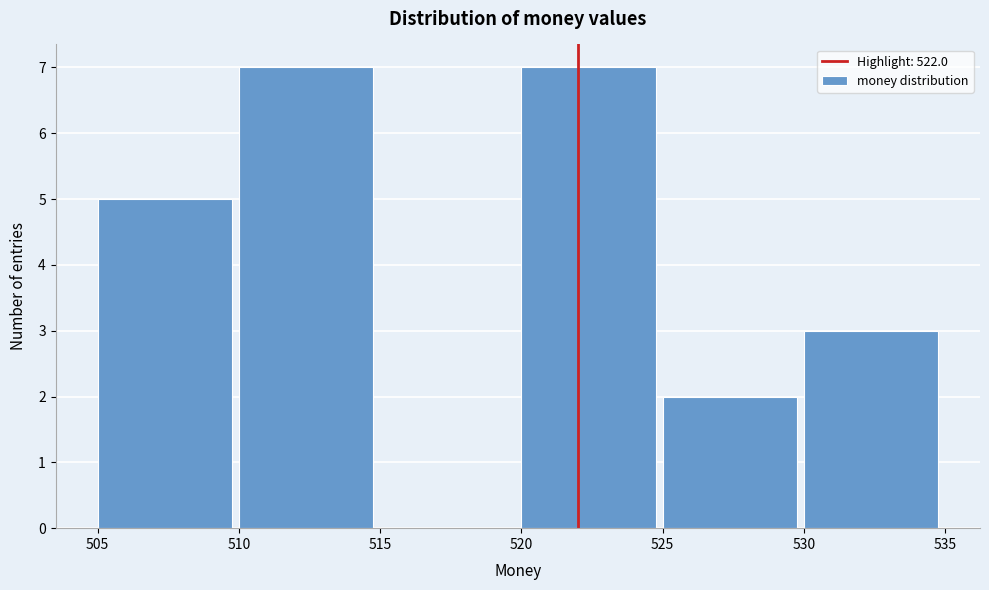

Reading left to right, list every bar in this chart as the range it spans on the x-axis followed by its height. The values are not printed on the chart, so give them approximately, as read against the axis.

505 to 510: 5
510 to 515: 7
515 to 520: 0
520 to 525: 7
525 to 530: 2
530 to 535: 3